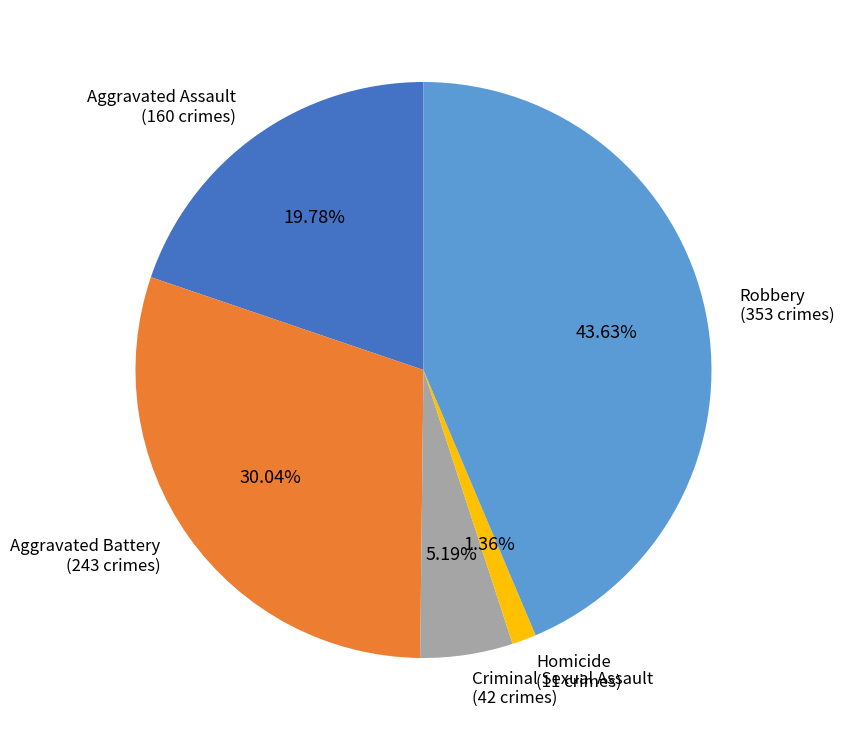

True or false: Robbery accounts for 55% of the total.

False